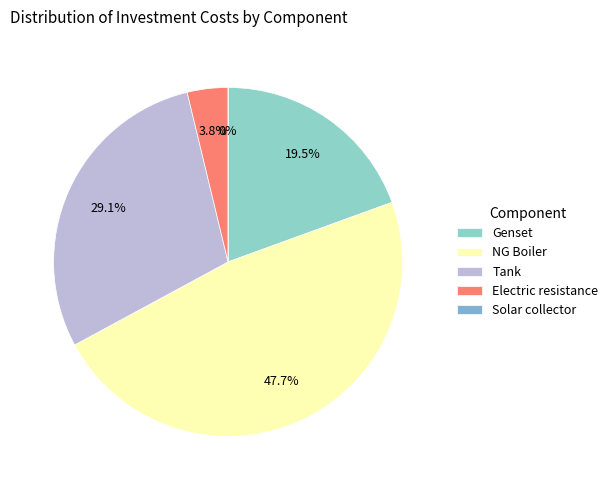

True or false: Electric resistance accounts for 1% of the total.

False